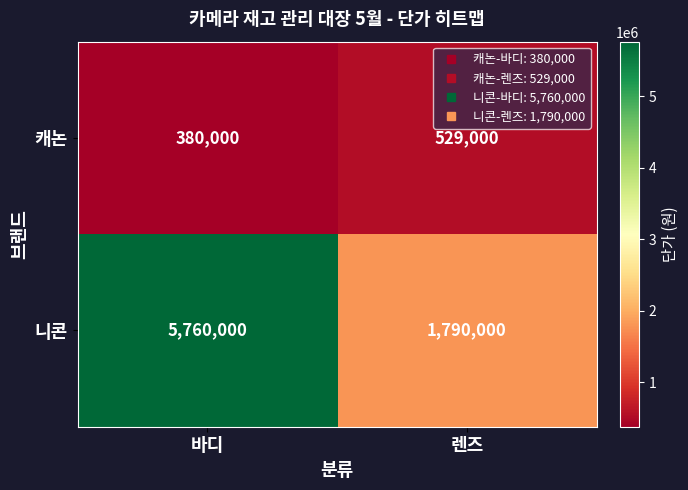

Reading right to left, extract all data points from this chart.

캐논: 렌즈=529000	바디=380000
니콘: 렌즈=1790000	바디=5760000